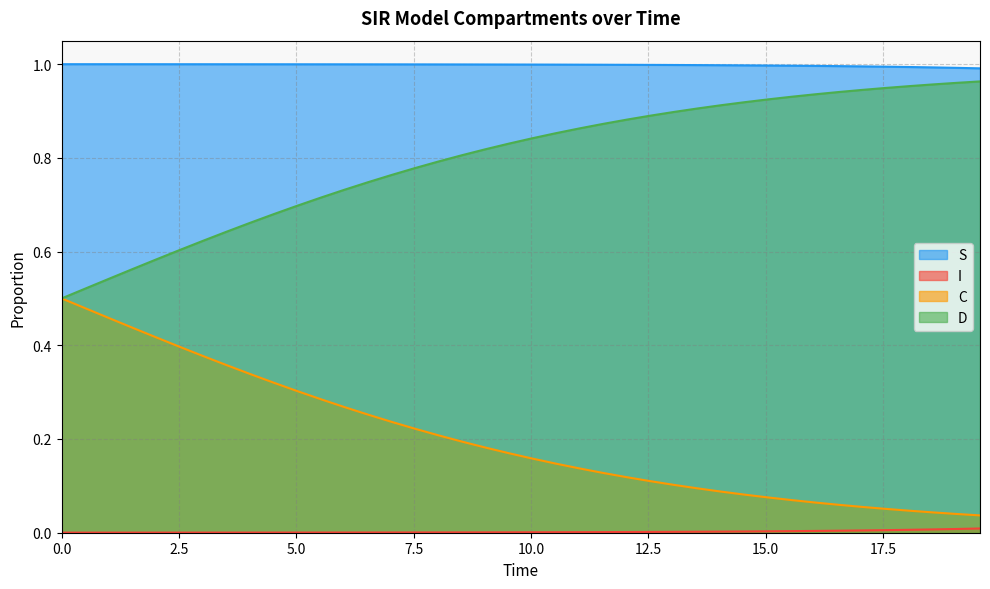

What is the value of the S point at the 9th from the left?

1.0